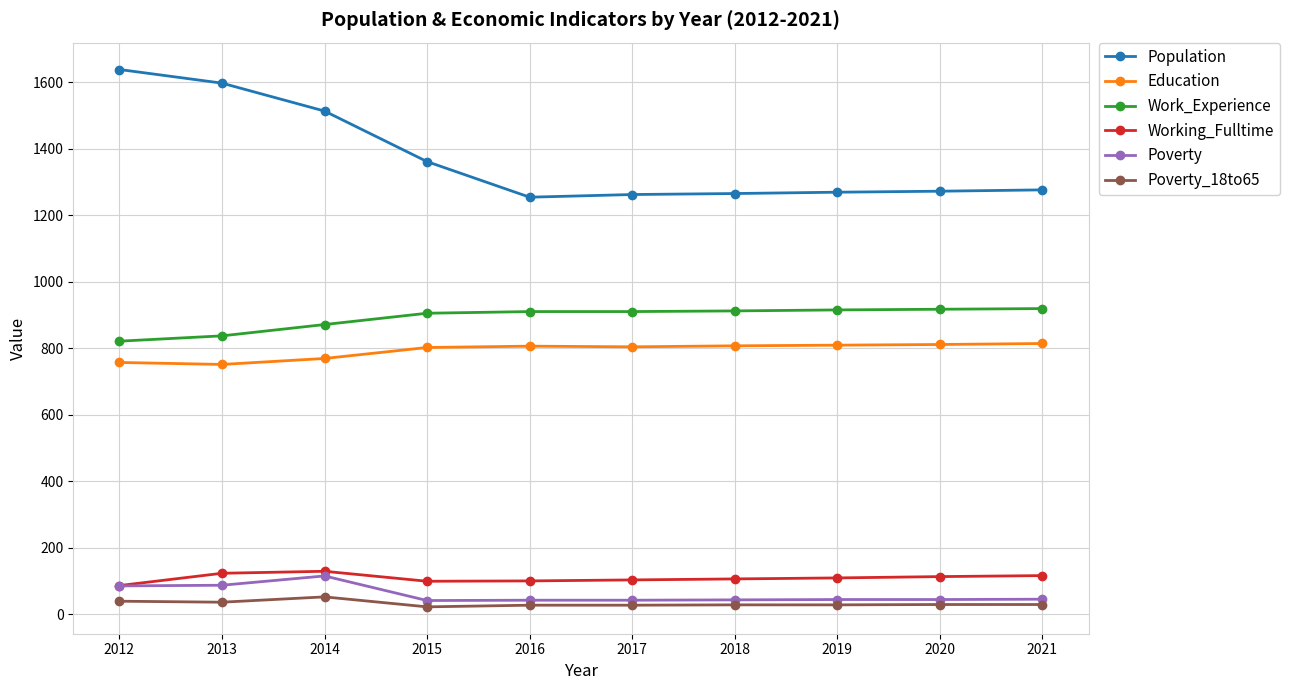

Which series has the largest total across all categories?

Population